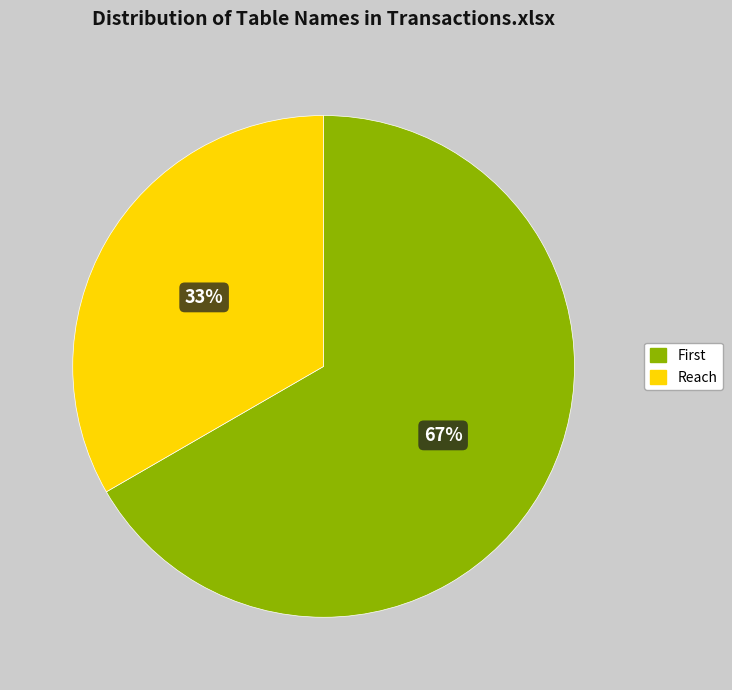

What percentage is the Reach slice, to the nearest percent?

33%